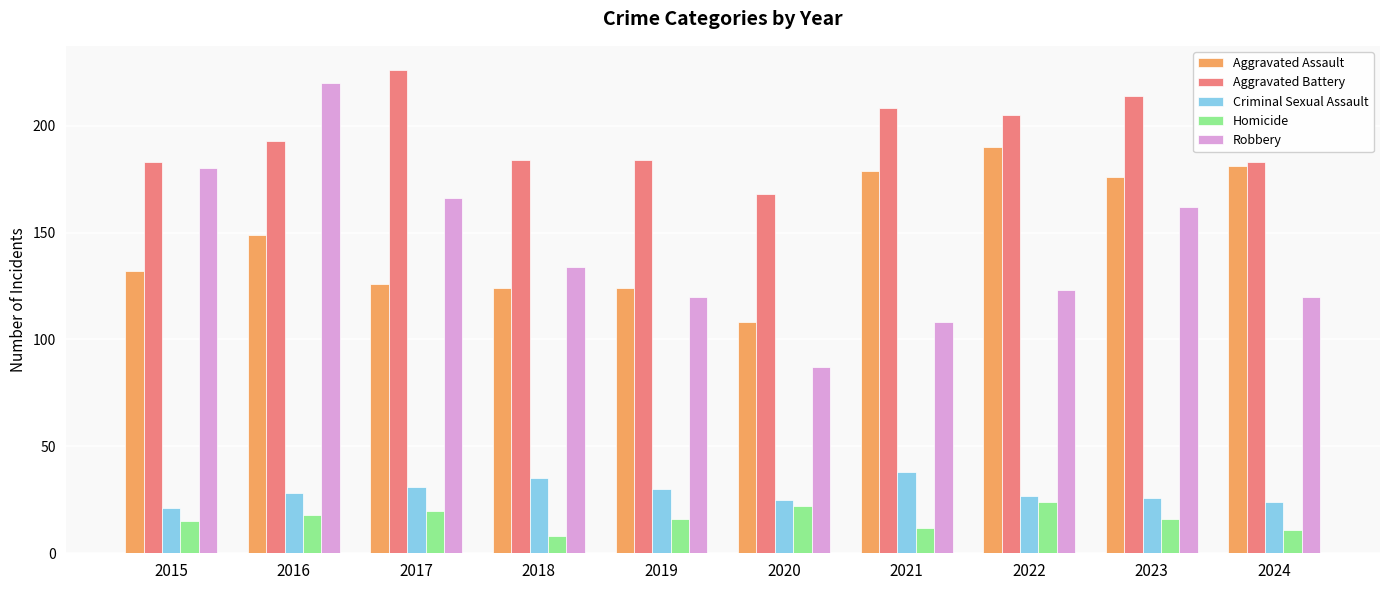

What is the highest value of the Aggravated Assault series?

190